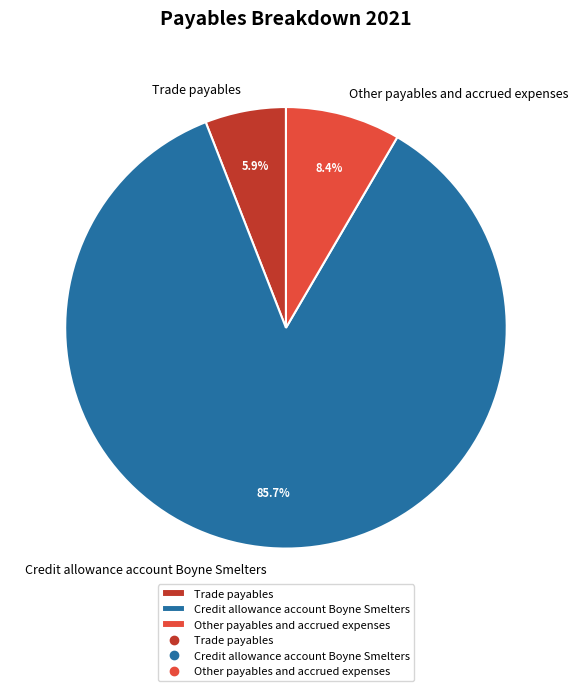

What is the ratio of the value at Other payables and accrued expenses to the value at Trade payables?

1.4